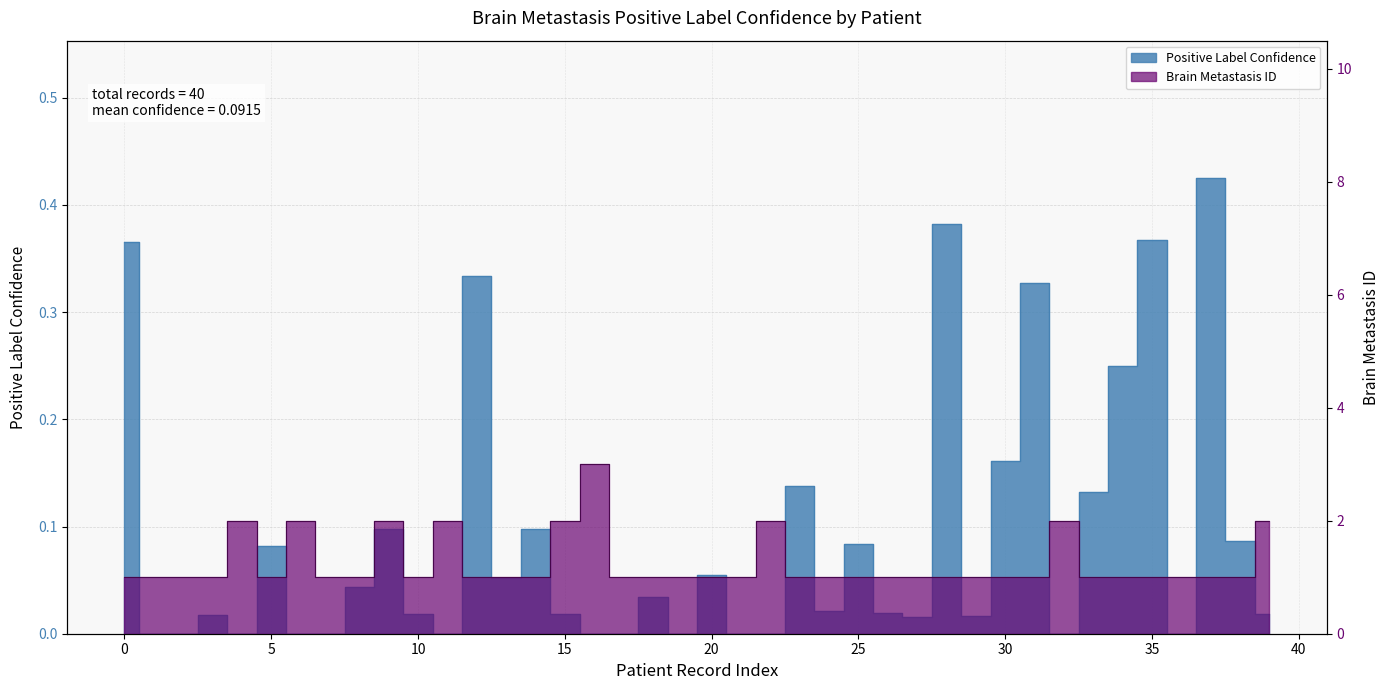

Rank the series by their maximum value, from lowest to highest.

Positive Label Confidence, Brain Metastasis ID